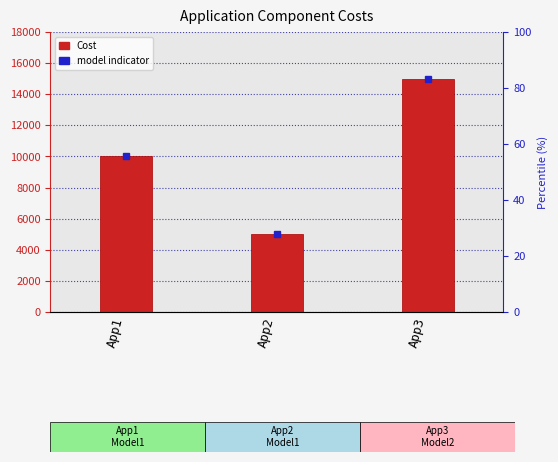

At which label is the value closest to 10000?

App1